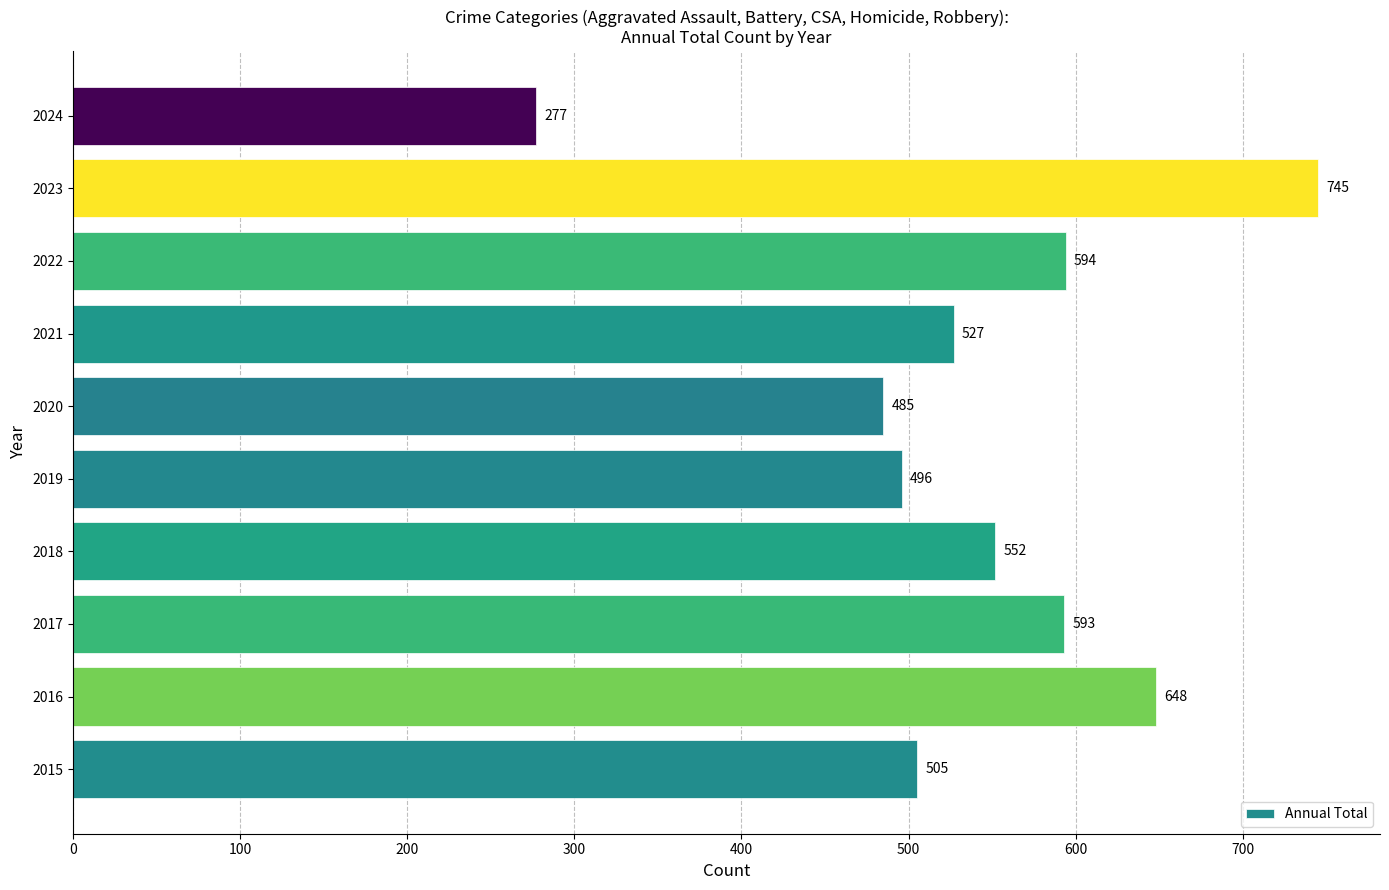

What is the ratio of the value at 2022 to the value at 2017?

1.0